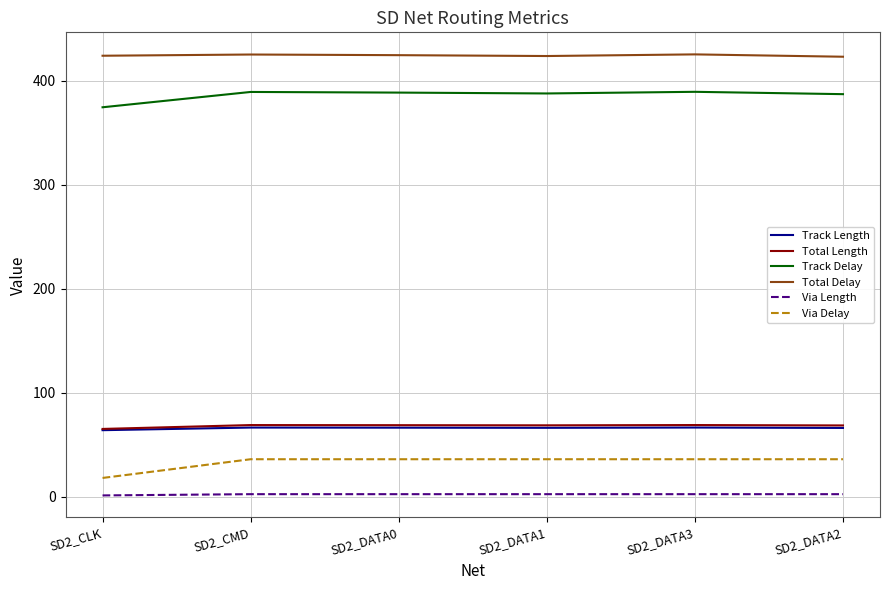

Which series has the largest total across all categories?

Total Delay